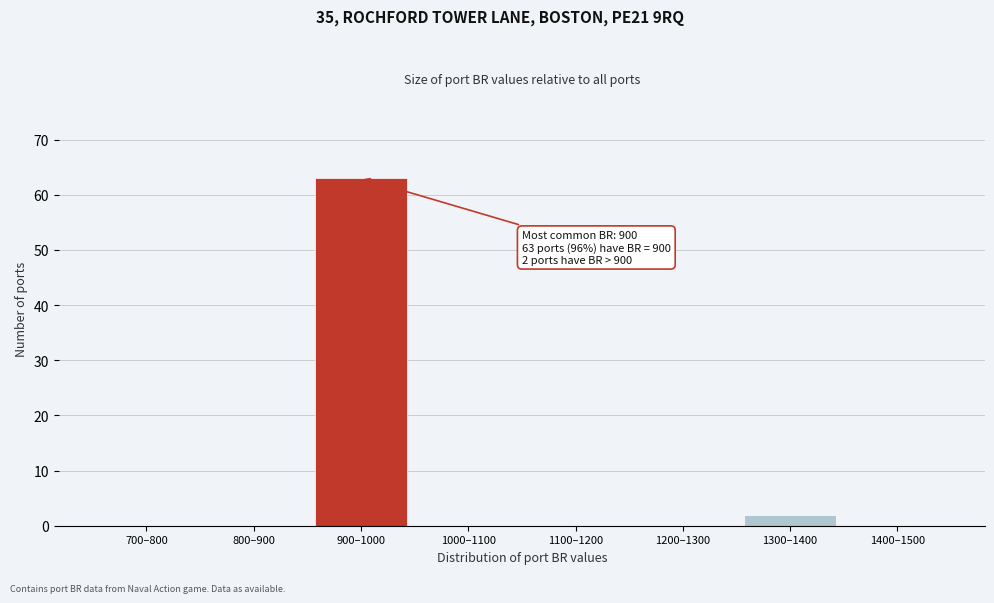

Reading left to right, what are all the values shown in this chart?

700–800=0	800–900=0	900–1000=63	1000–1100=0	1100–1200=0	1200–1300=0	1300–1400=2	1400–1500=0